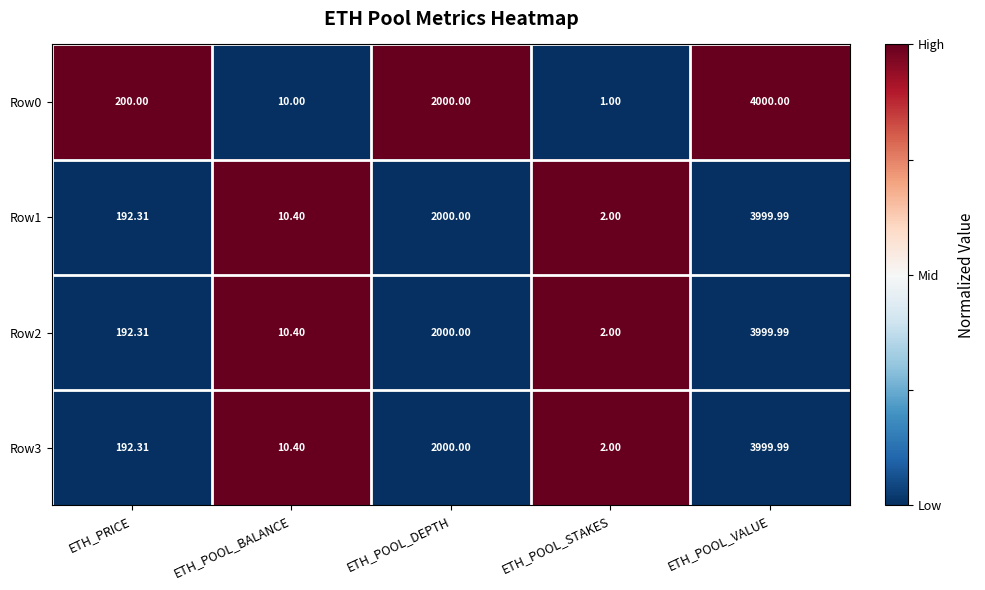

What is the minimum value shown in the chart?

1.0